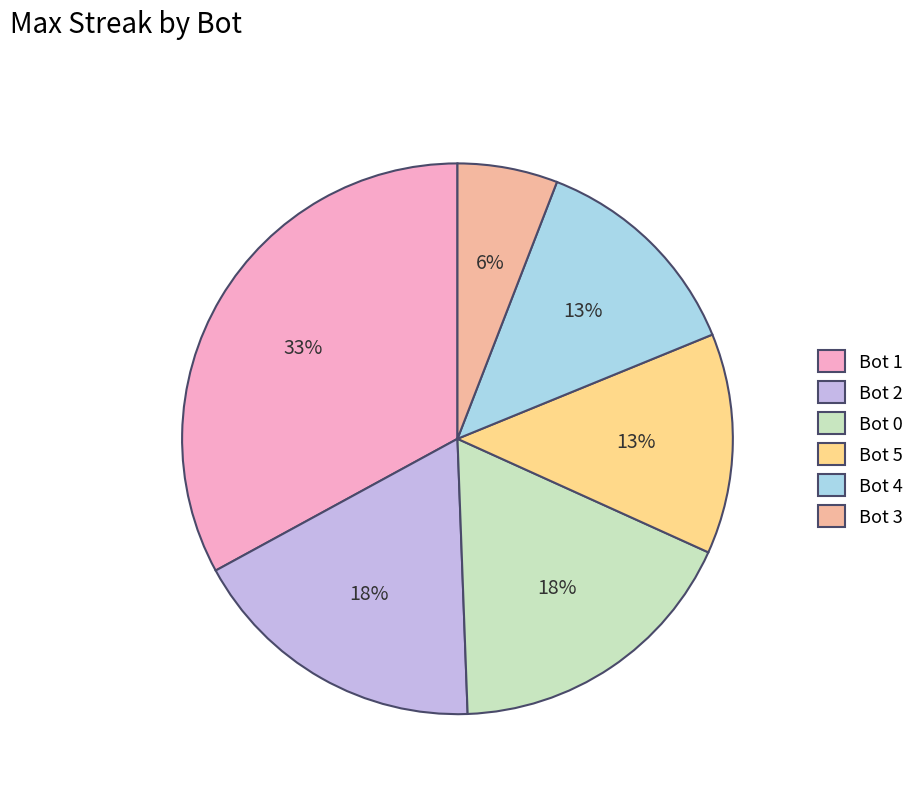

Is the sum of Bot 1 and Bot 0 greater than half?

Yes